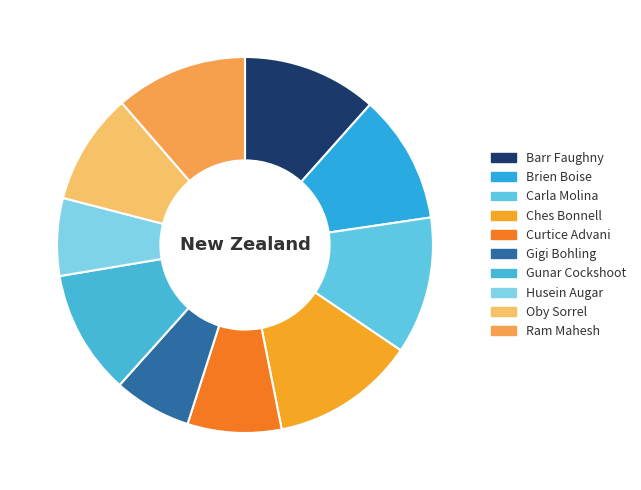

Which slice is the smallest?

Husein Augar